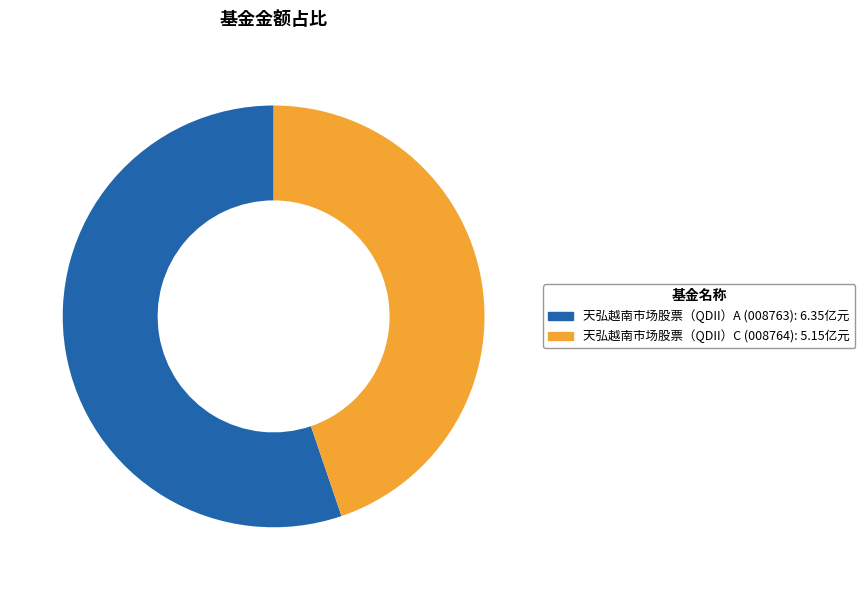

Which slice is the largest?

天弘越南市场股票（QDII）A